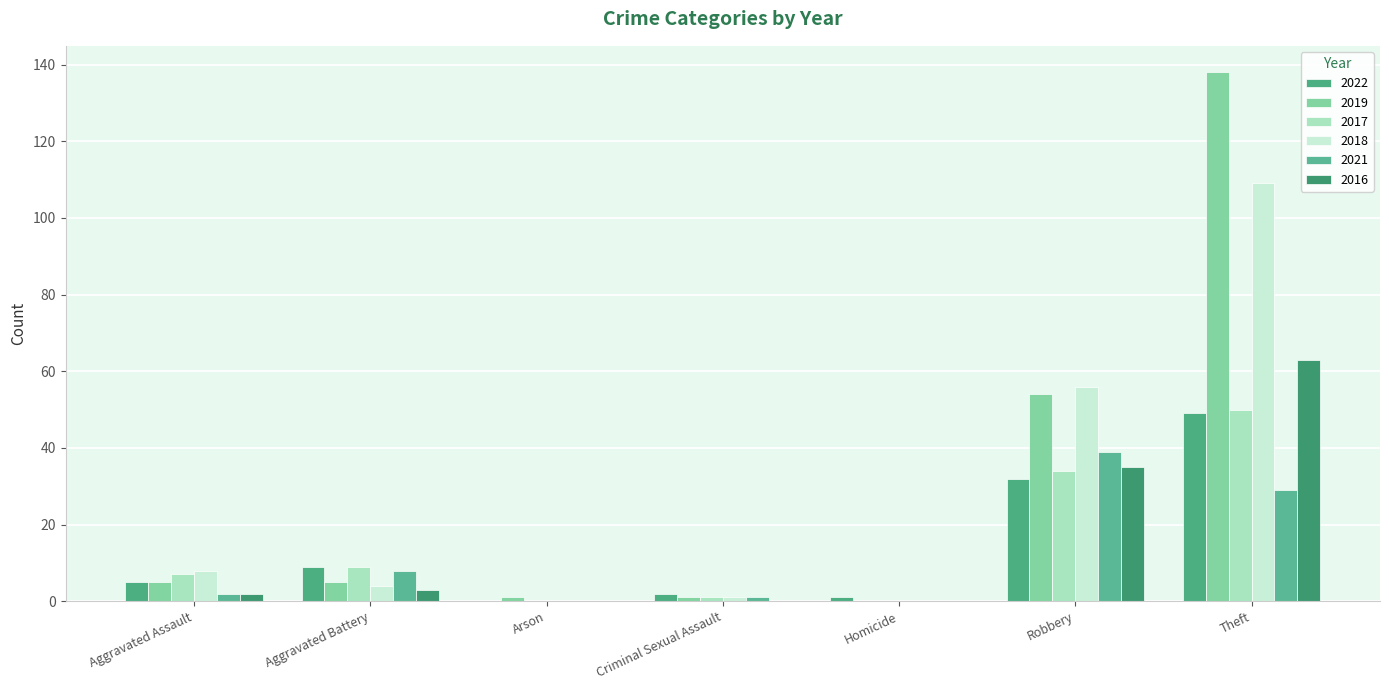

At which category is the sum across all series the highest?

Theft